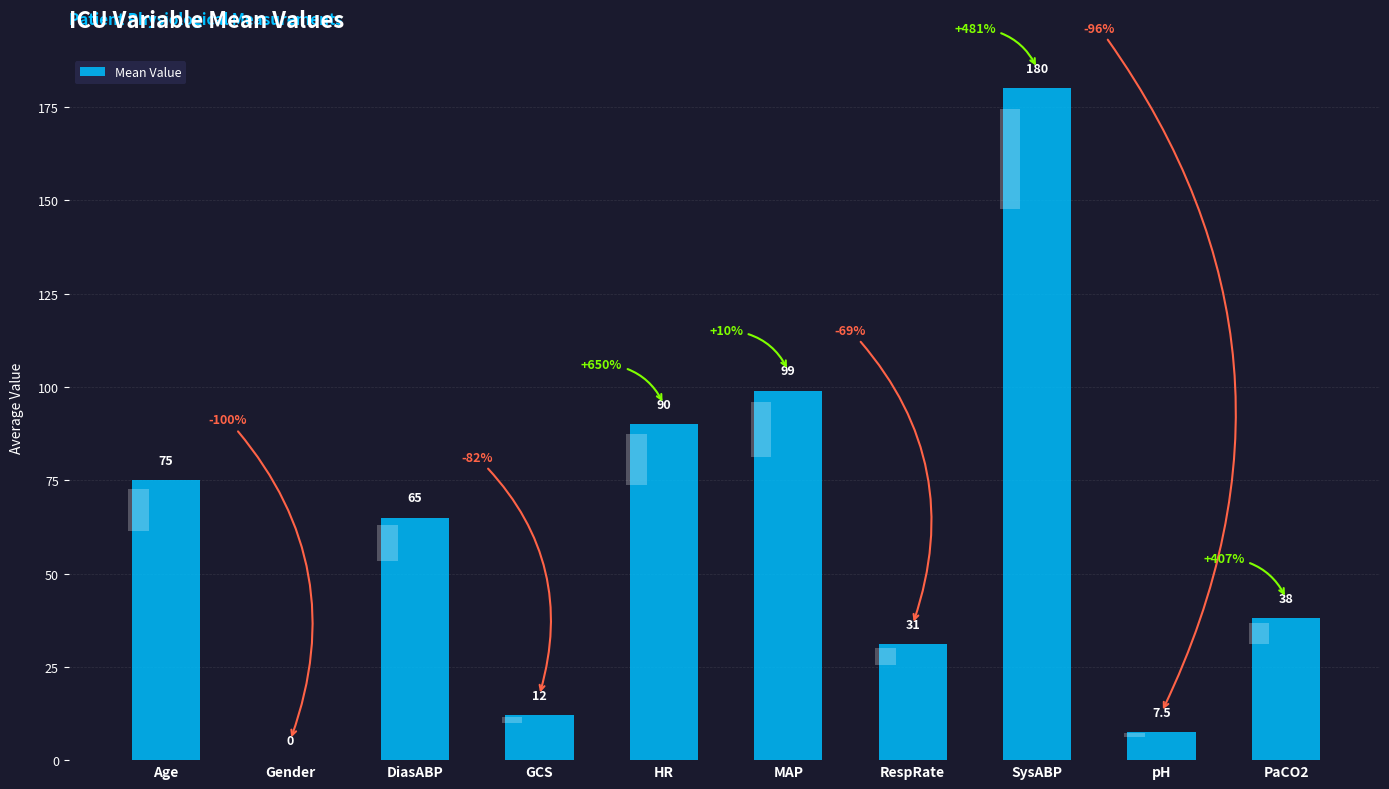

How many bars are there in total?

10